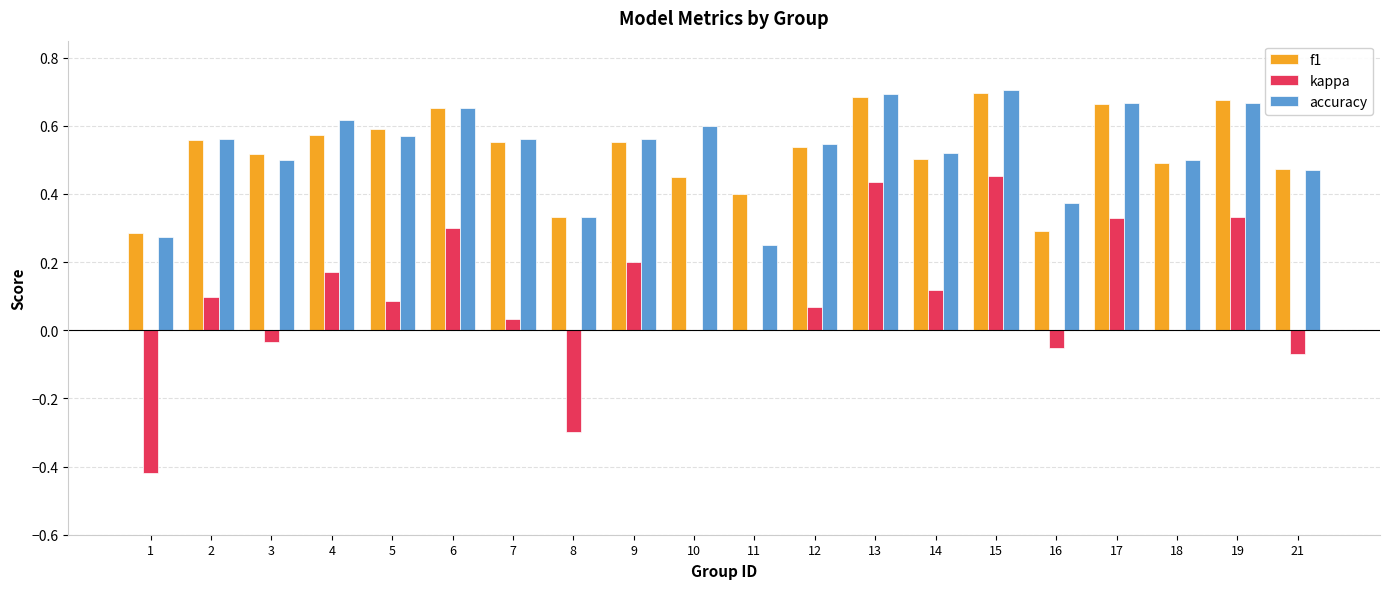

How many groups of bars are there?

20